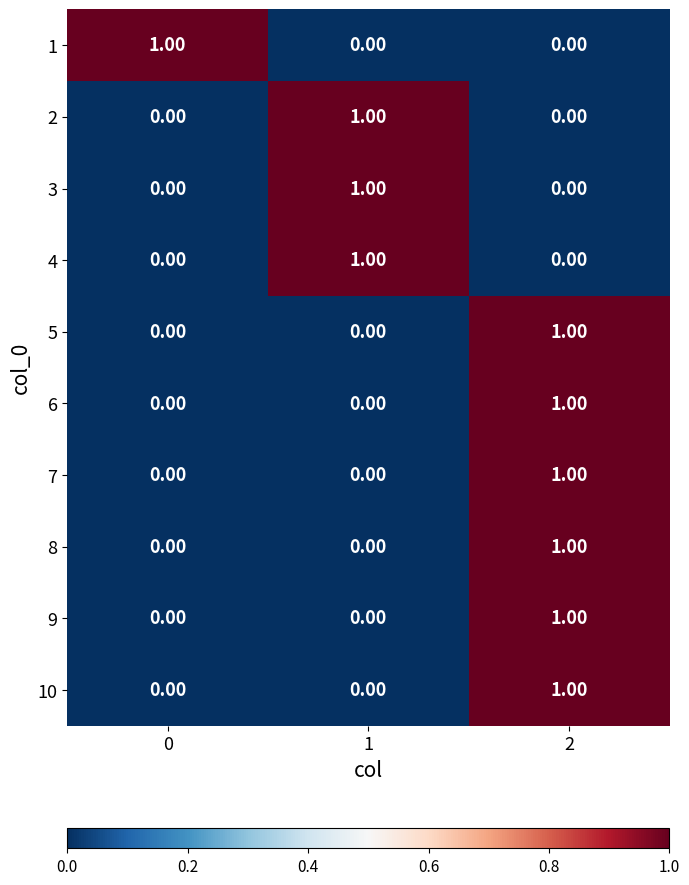

At how many categories does at least one series exceed 0?

3